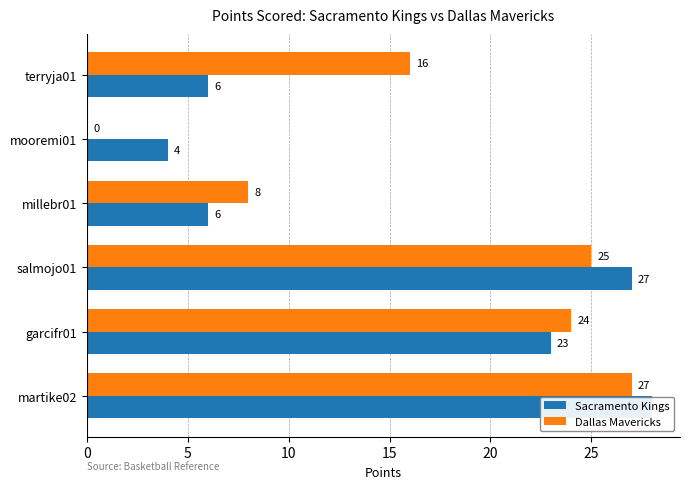

Which has a higher value, mooremi01 or millebr01?

millebr01